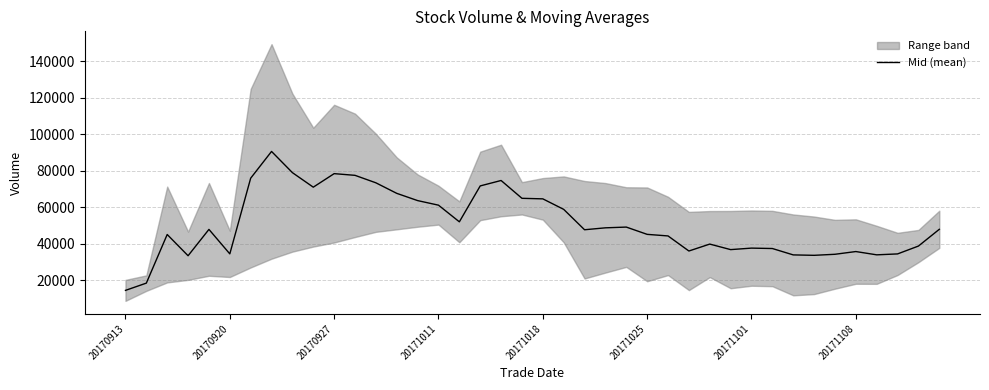

What is the minimum value shown in the chart?

14386.3